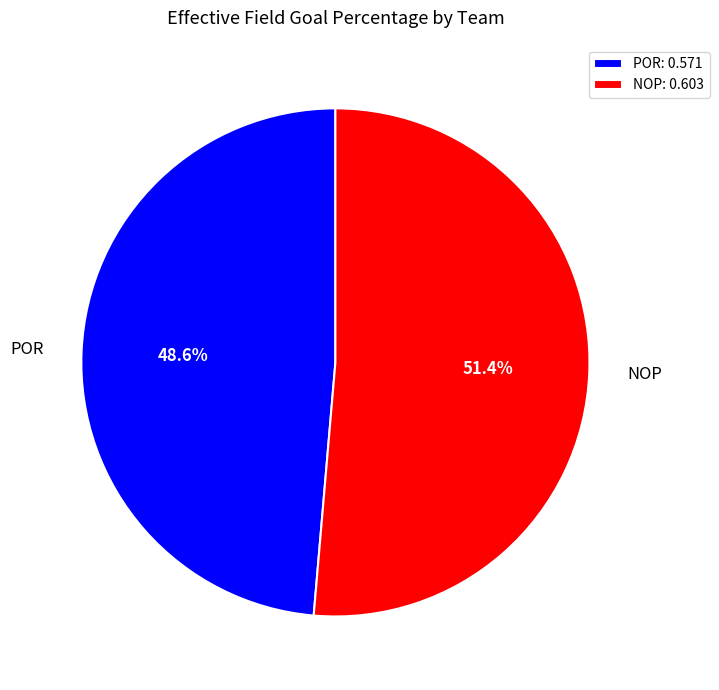

How many segments does this pie chart have?

2